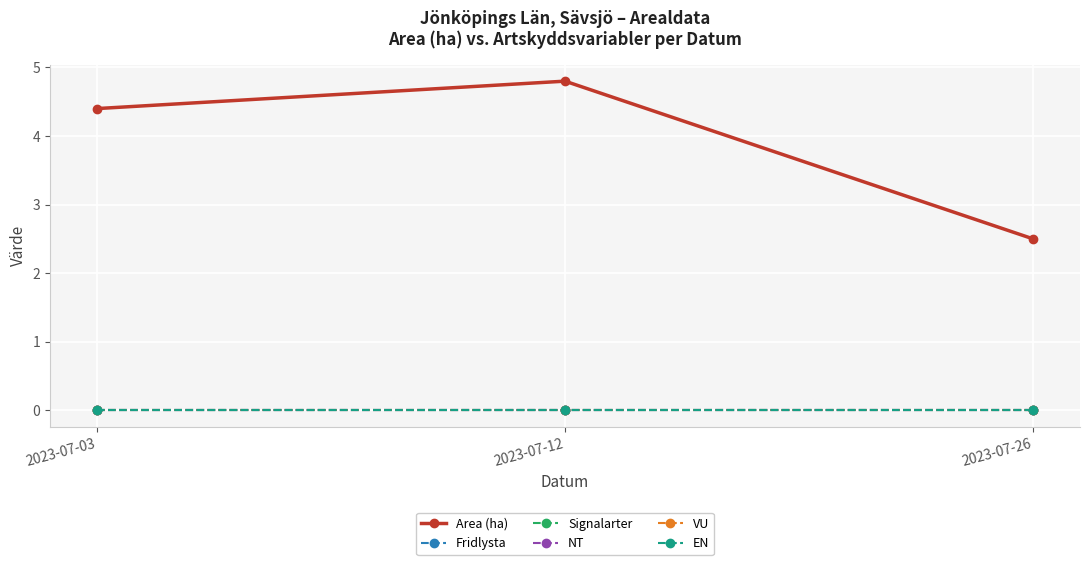

Rank the series at 2023-07-12 from highest to lowest value.

Area (ha), Fridlysta, Signalarter, NT, VU, EN